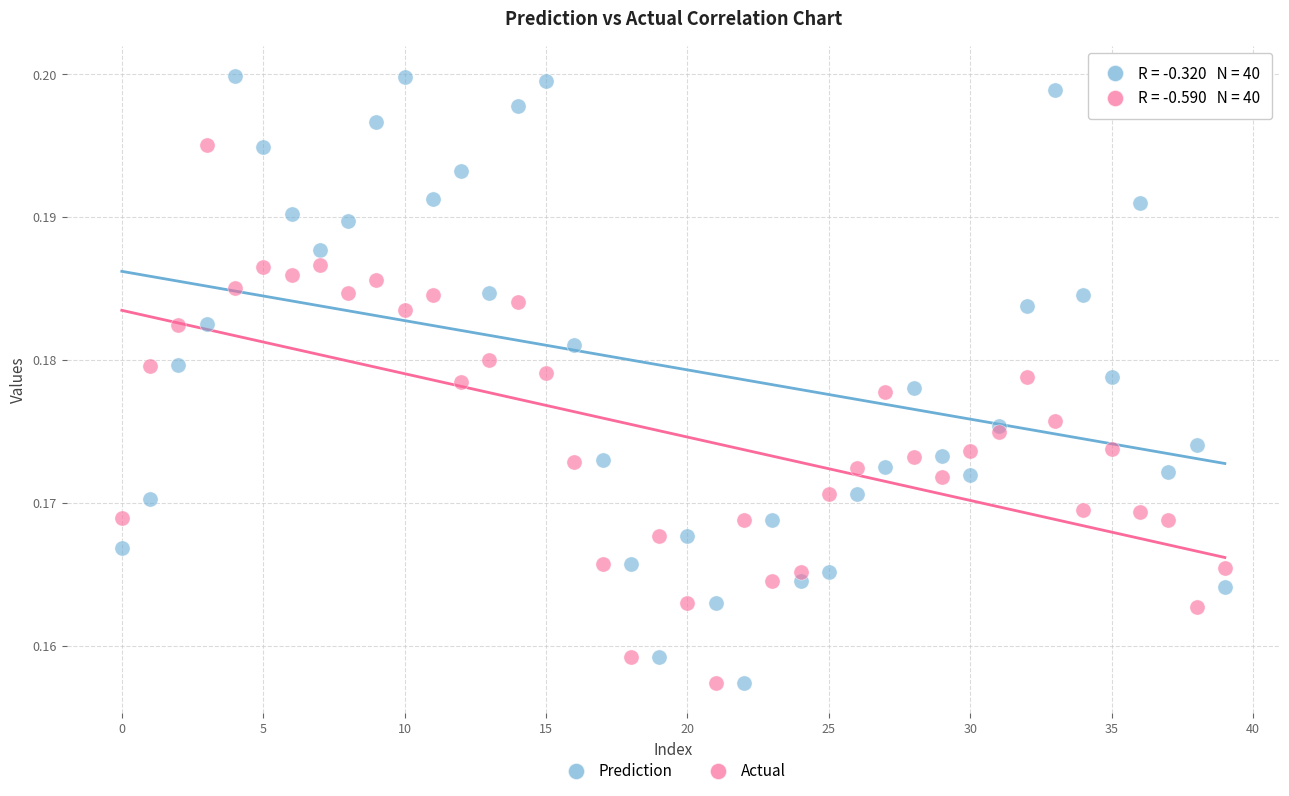

Which series has the largest Y range (max minus min)?

Prediction